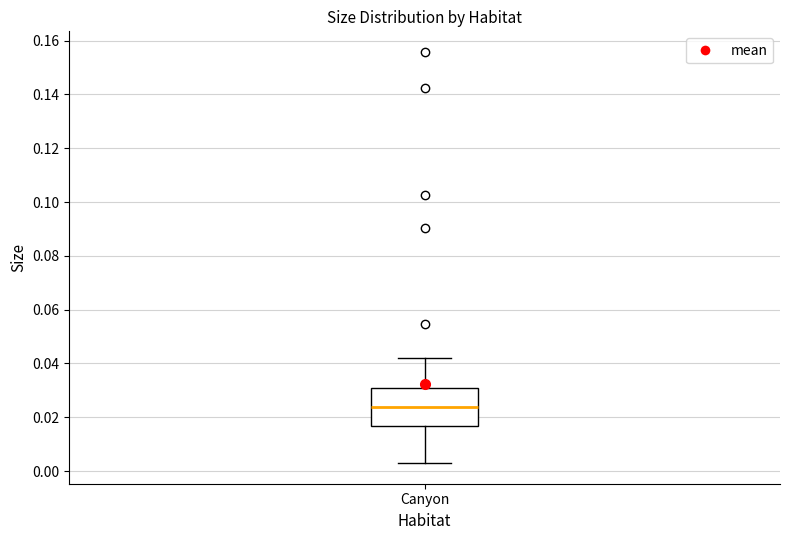

Read this box plot against the y-axis: the position of the median line, the range covered by the box, and the ends of both whiskers. The values are not printed on the chart, so give them approximately, as read against the axis.

median 0.024, box 0.016 to 0.030, whiskers 0.002 to 0.042